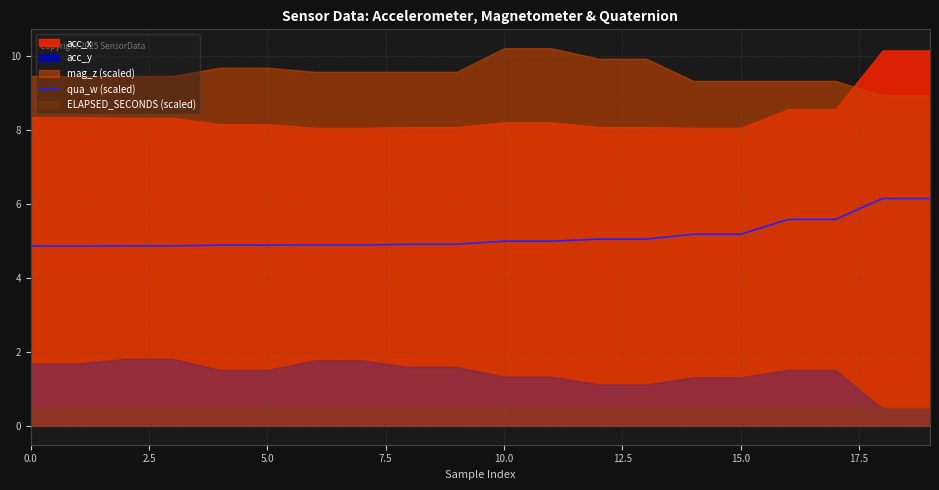

Which has a higher value, 11 or 7.5?

11